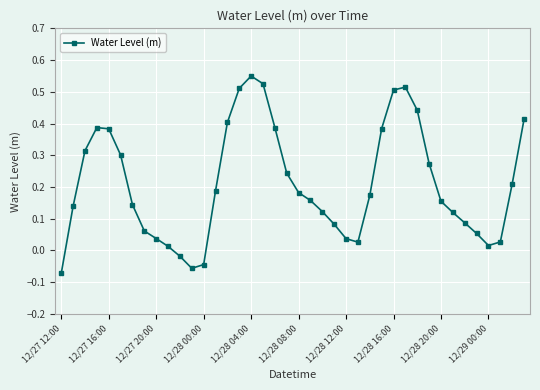

How many interior local valleys (lower than both neighbors) does the data have?

3